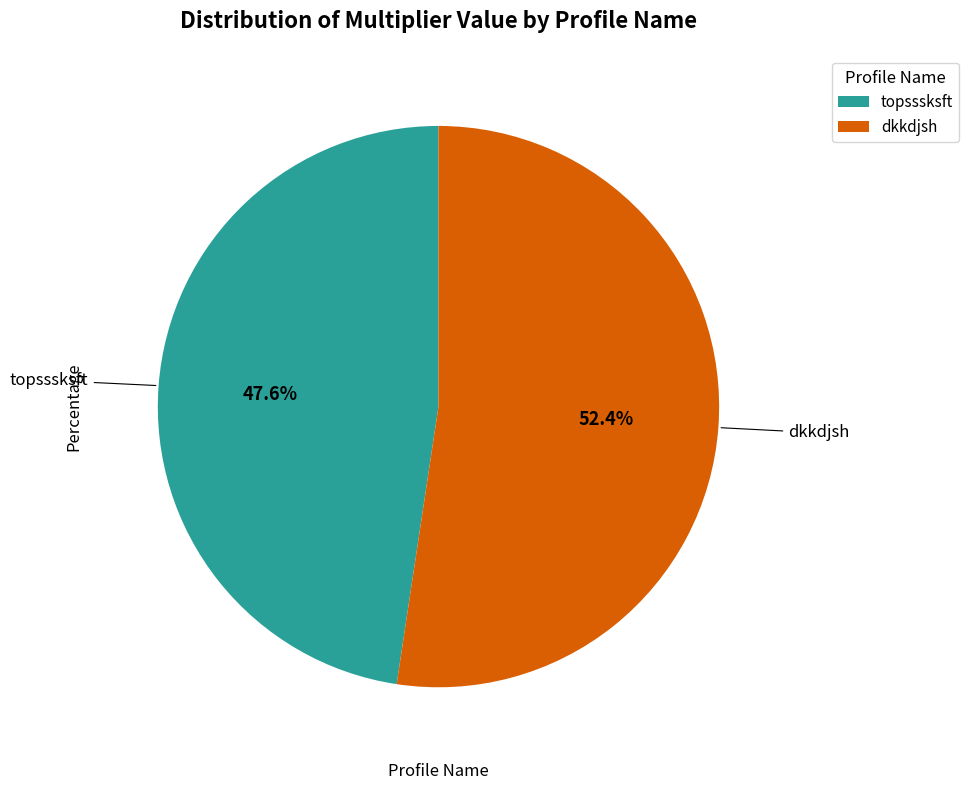

Between dkkdjsh and topsssksft, which is larger?

dkkdjsh